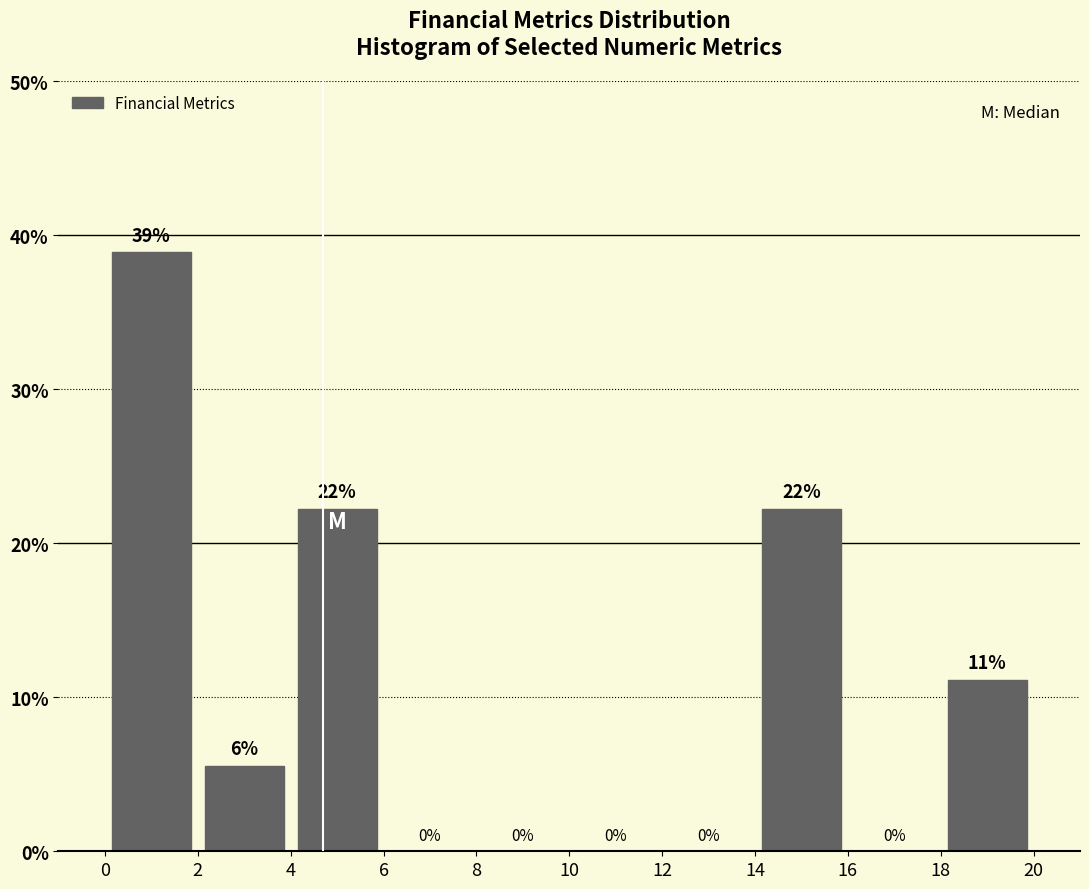

Over which range of the x-axis is the bar tallest?

0 to 2